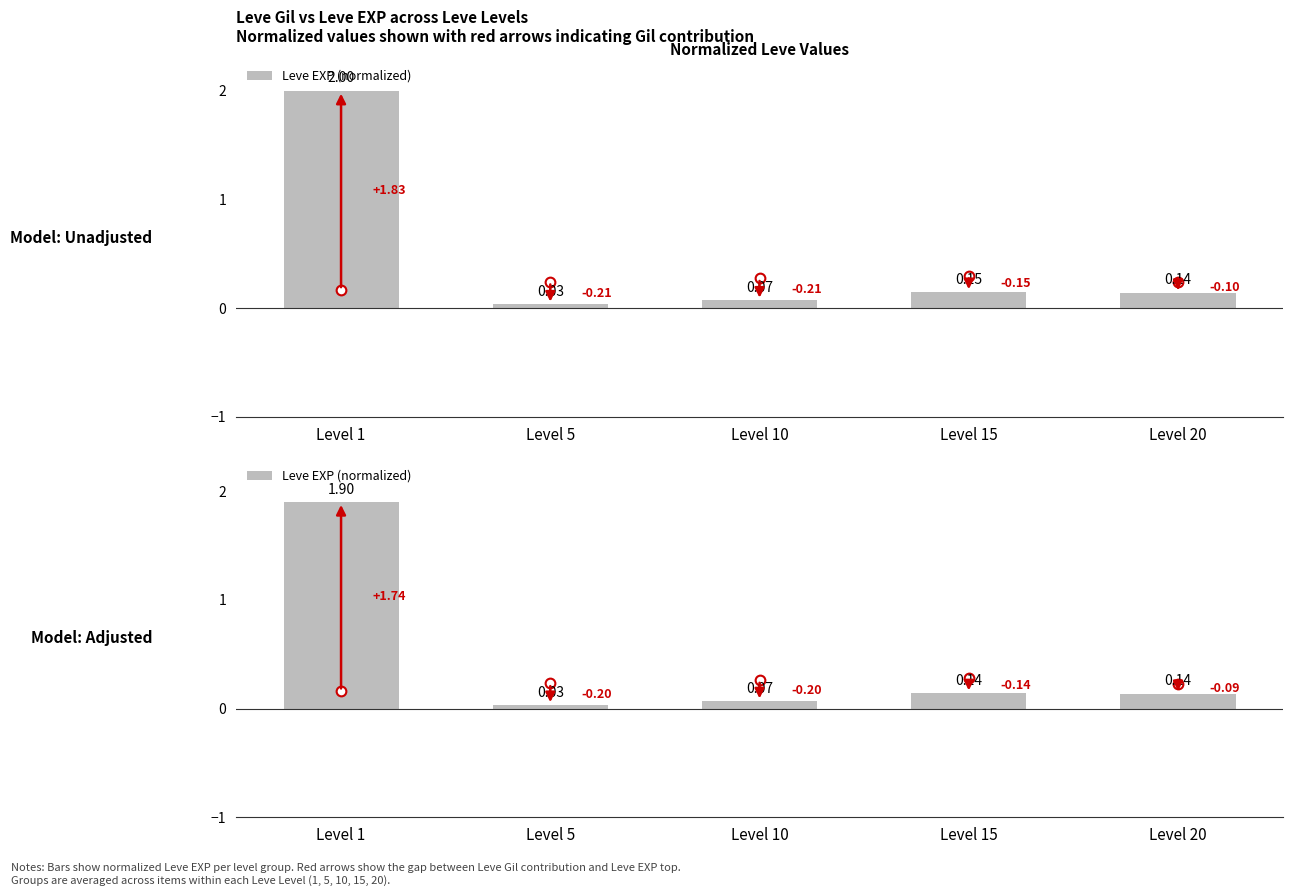

What is the difference between the second highest and minimum values?

0.1